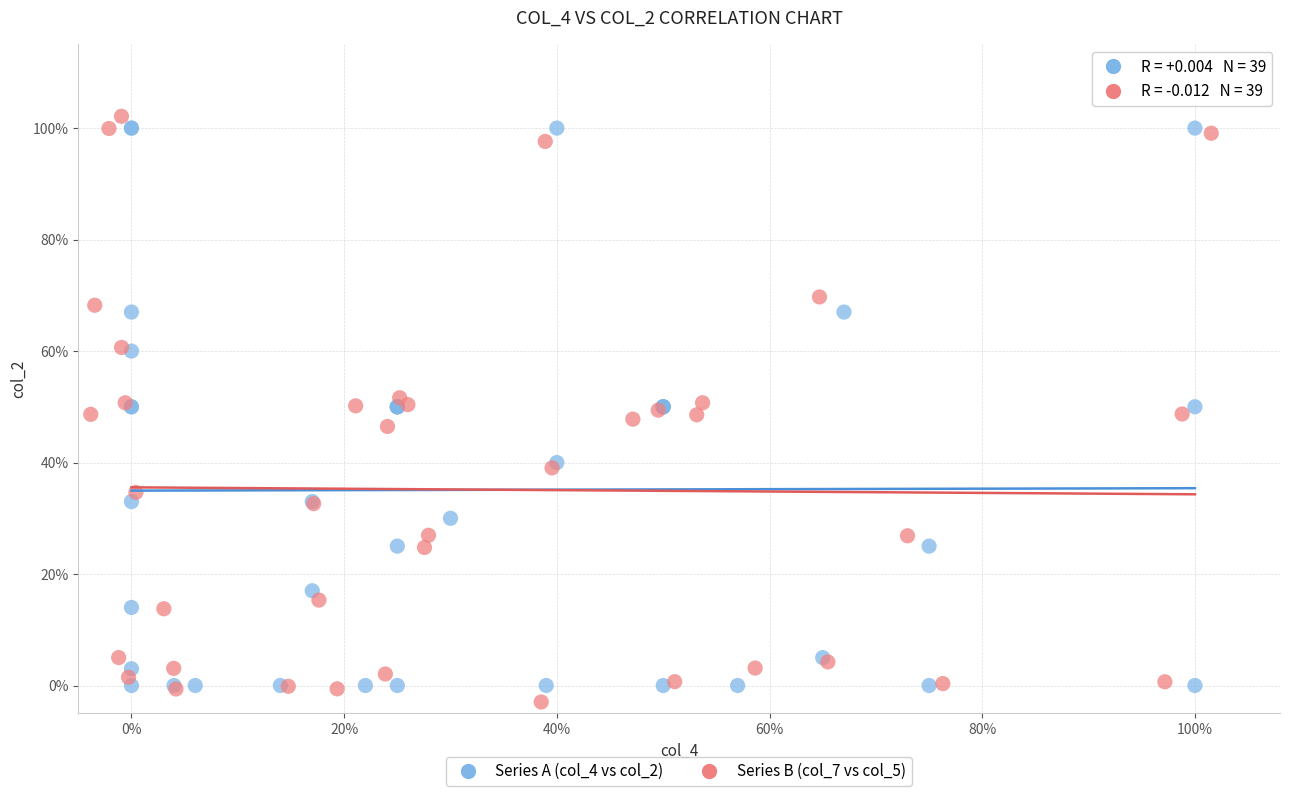

Which series contains the highest Y value?

Series B (col_7 vs col_5)